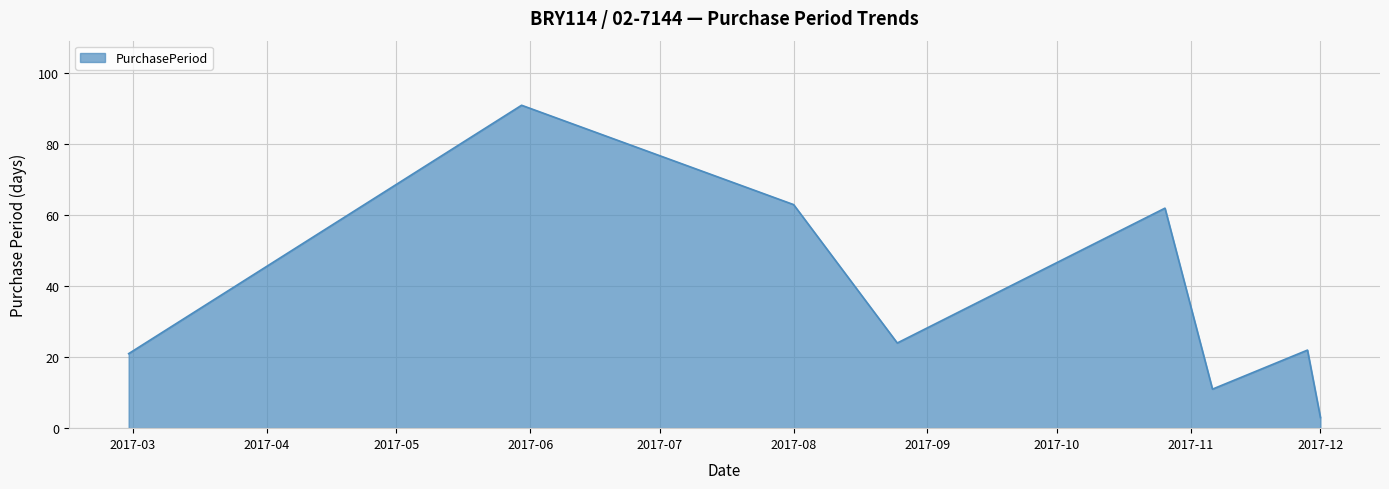

What is the greatest value displayed?

91